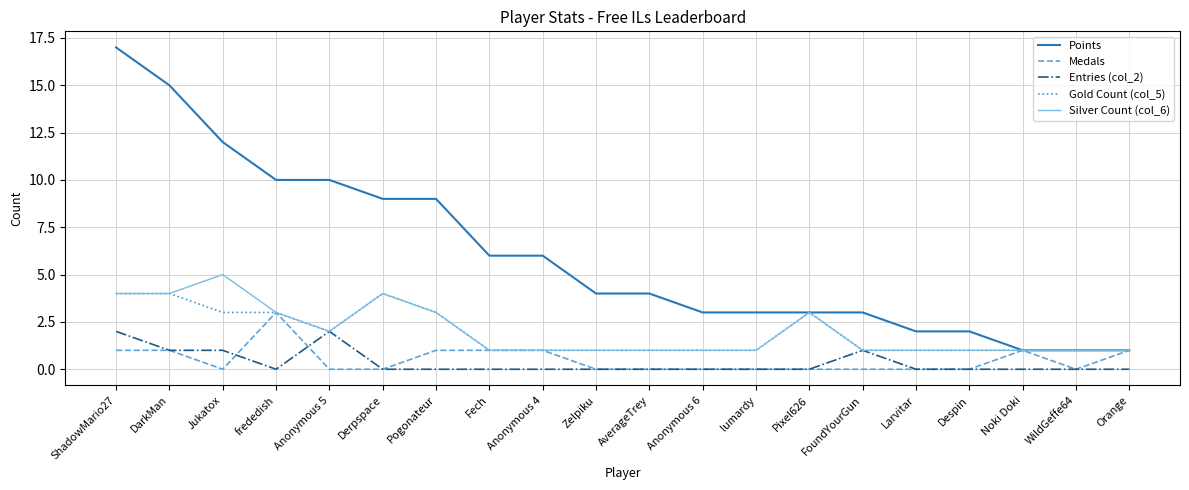

Rank the series by their maximum value, from highest to lowest.

Points, Silver Count (col_6), Gold Count (col_5), Medals, Entries (col_2)